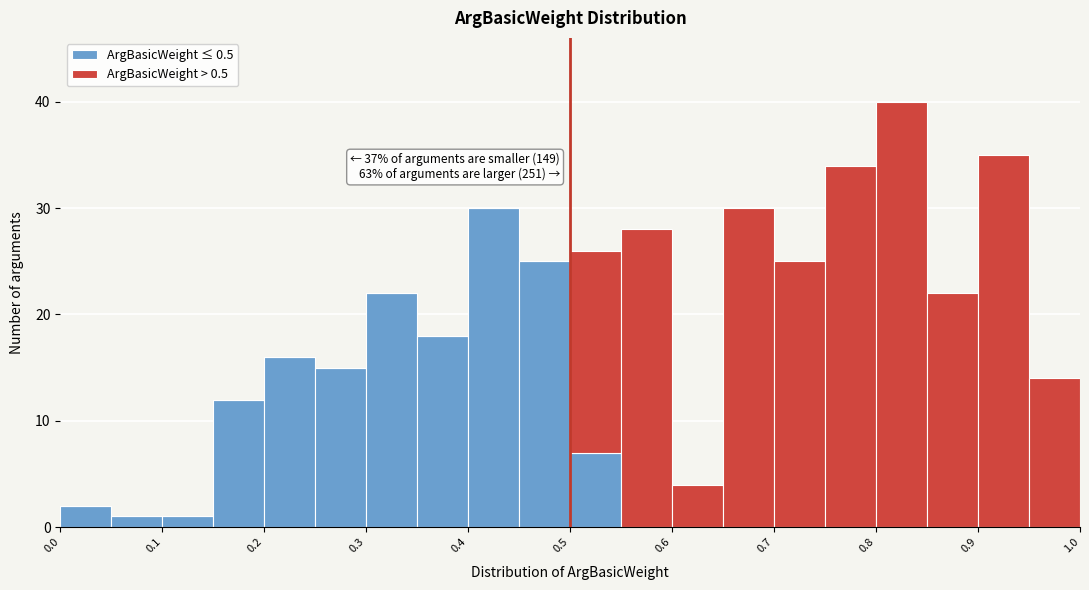

Which range on the x-axis has the tallest stacked bar (by total height)?

0.80 to 0.85